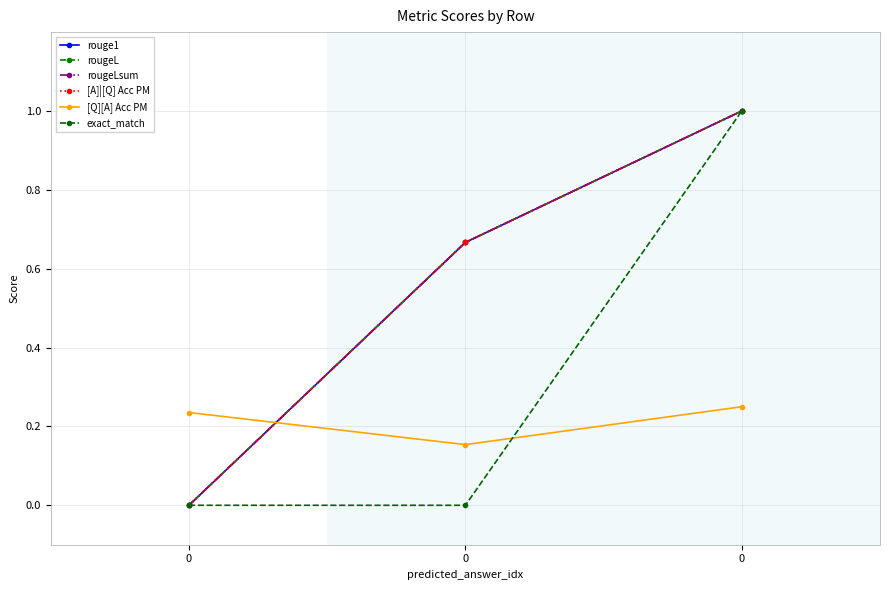

Is this an area chart (filled region under the line)?

No